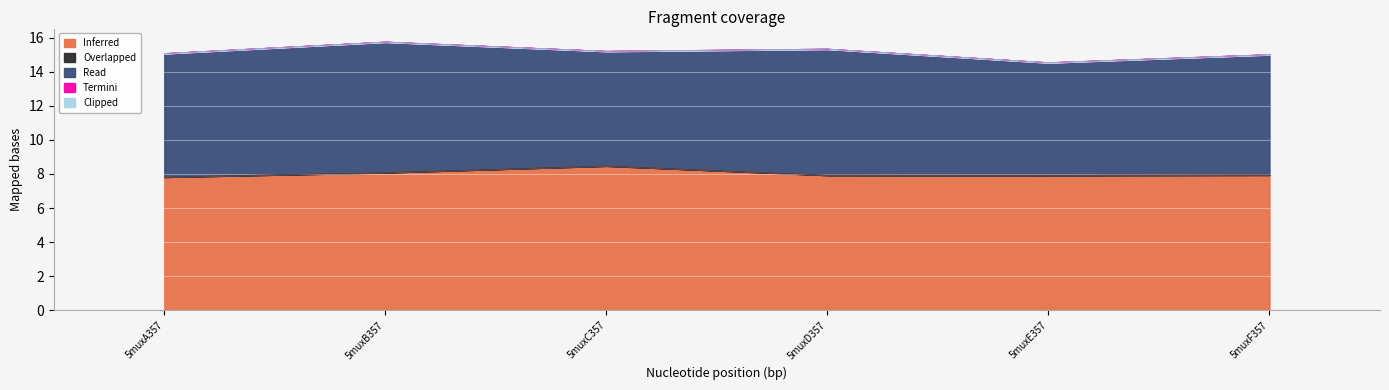

Reading left to right, extract all data points from this chart.

Inferred: 7.8	8.1	8.5	7.9	7.9	7.9
Overlapped: 0.0	0.0	0.0	0.0	0.0	0.0
Read: 7.2	7.7	6.7	7.4	6.6	7.1
Termini: 0.0	0.0	0.0	0.0	0.0	0.0
Clipped: 0.0	0.0	0.0	0.0	0.0	0.0